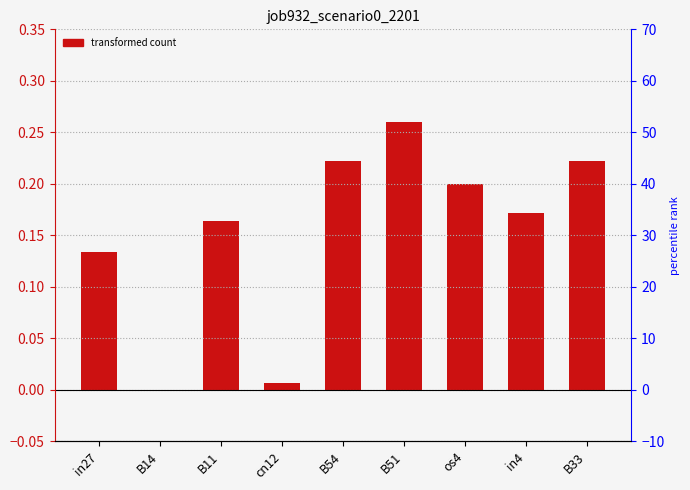

List the labels in order of value, smallest first.

B14, cn12, in27, B11, in4, os4, B54, B33, B51